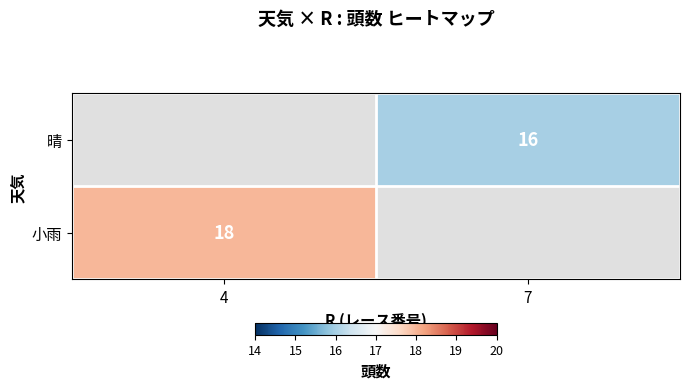

The value of 小雨 at 4 is 11. True or false?

False